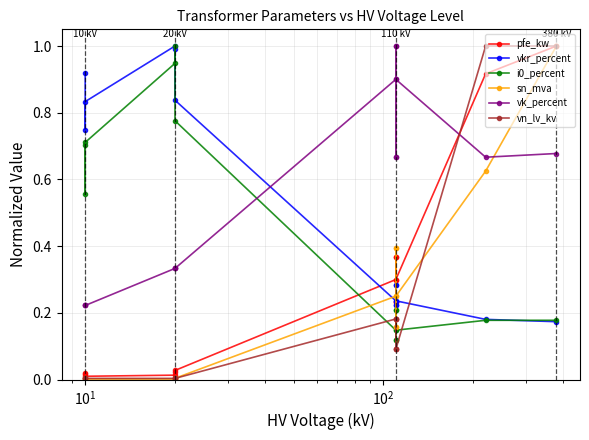

Count the vk_percent values in the range 0 to 1.

14